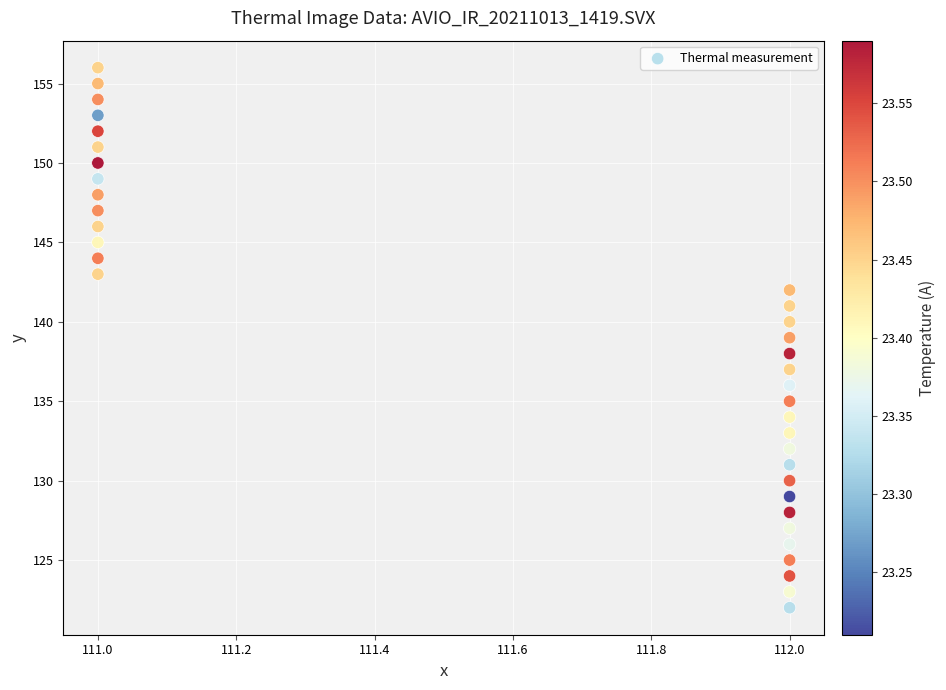

What is the range of Y values (max minus min)?

34